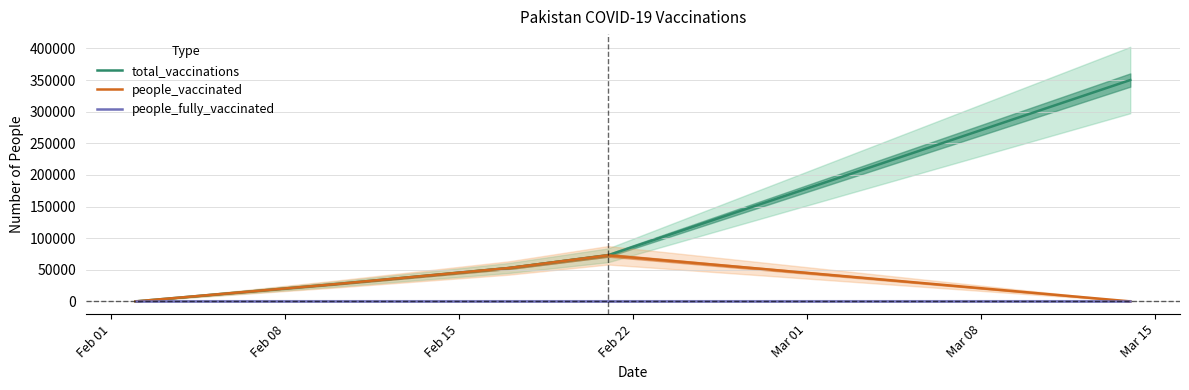

Rank the series at Mar 01 from highest to lowest value.

total_vaccinations, people_vaccinated, people_fully_vaccinated